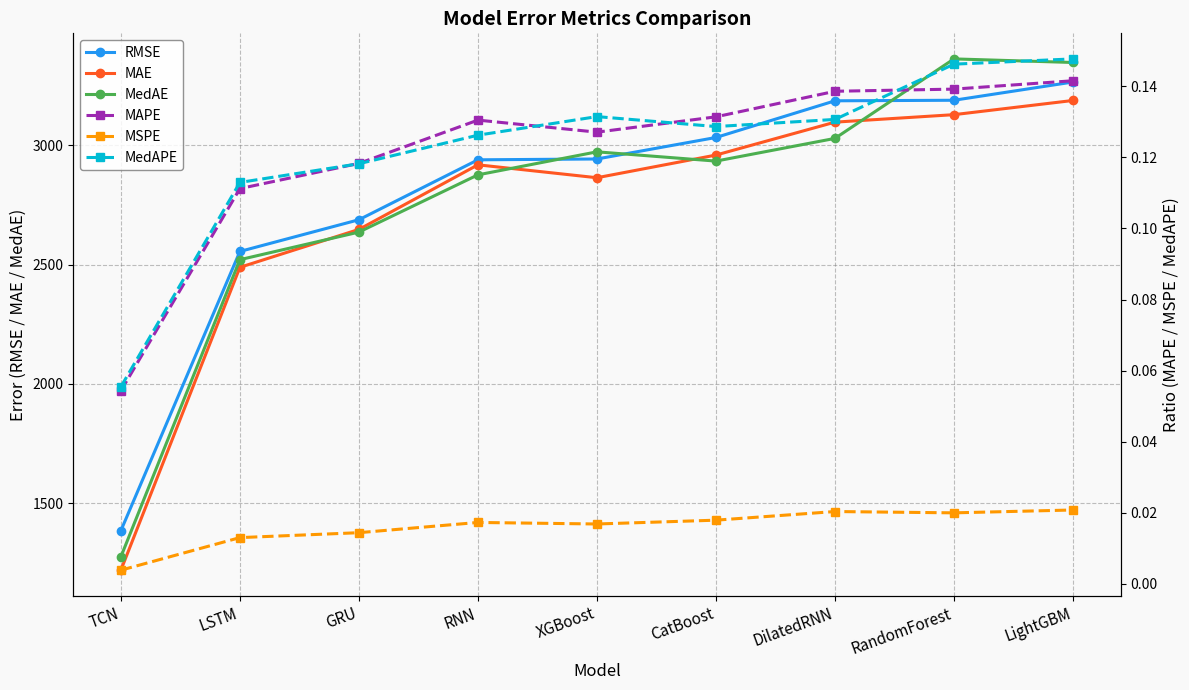

At which category is the sum across all series the highest?

LightGBM